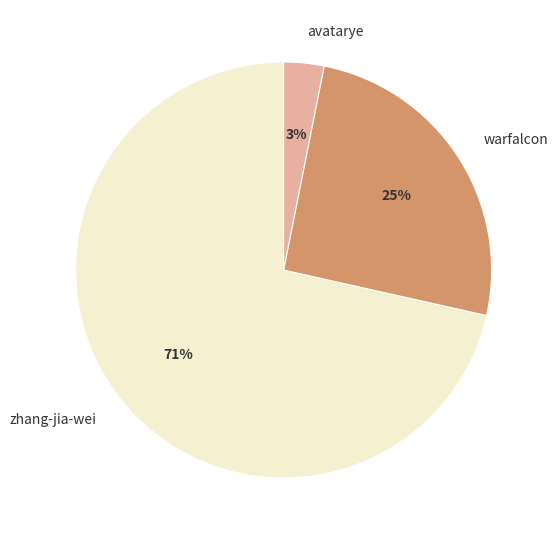

Count the number of slices in the pie.

3